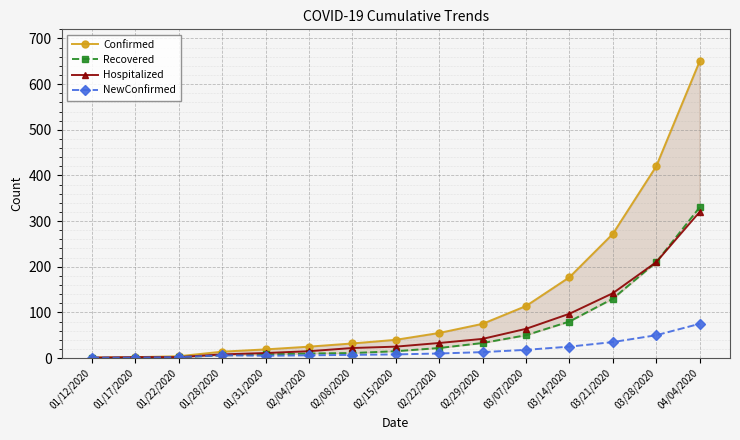

True or false: Confirmed and NewConfirmed intersect in this chart.

False